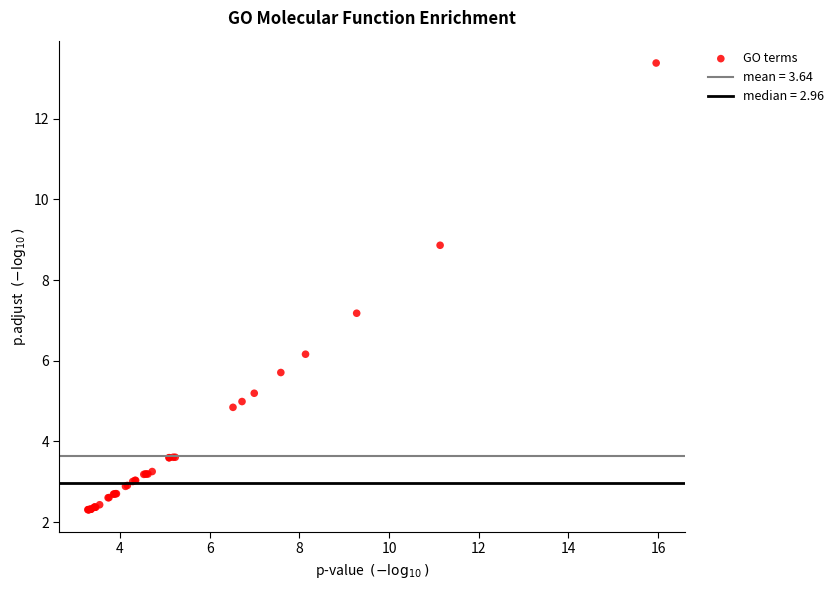

What Y value in the scatter plot is closest to 7?

7.2